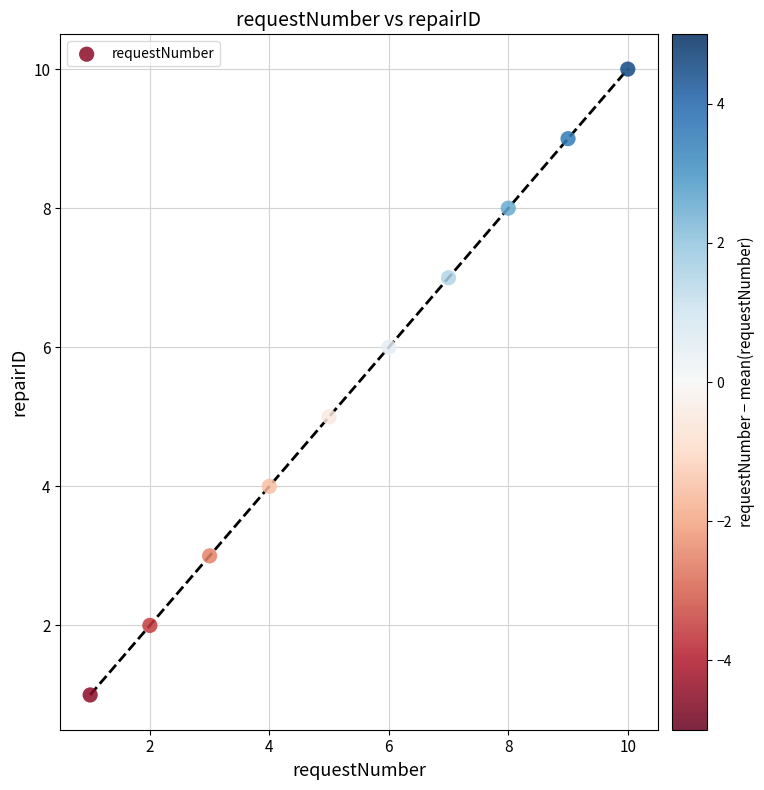

What is the range of X values (max minus min)?

9